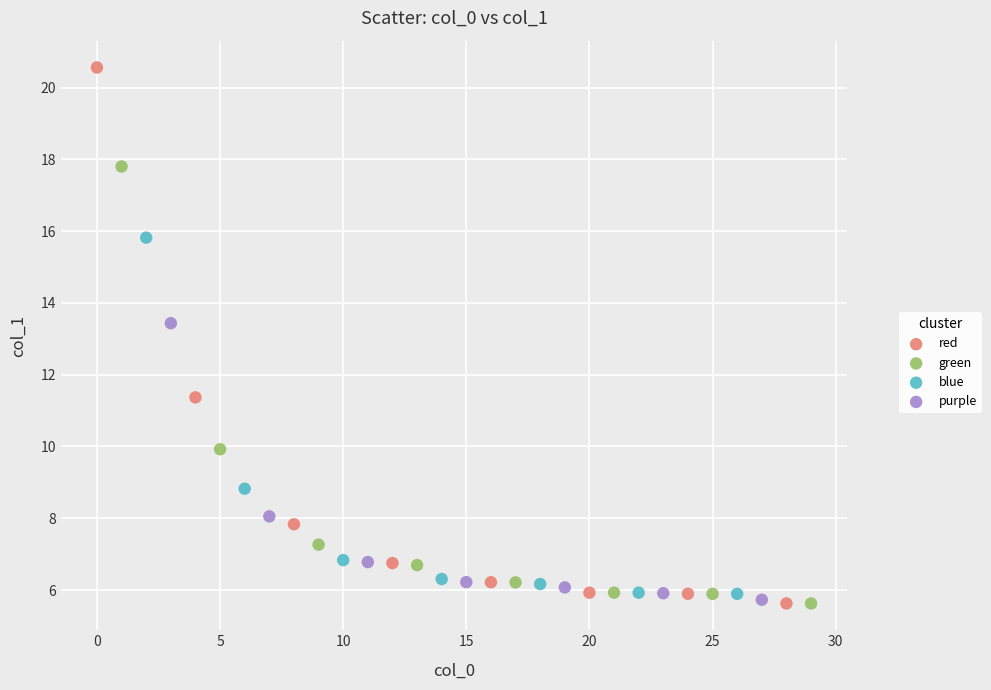

Which series has the widest spread of Y values?

red